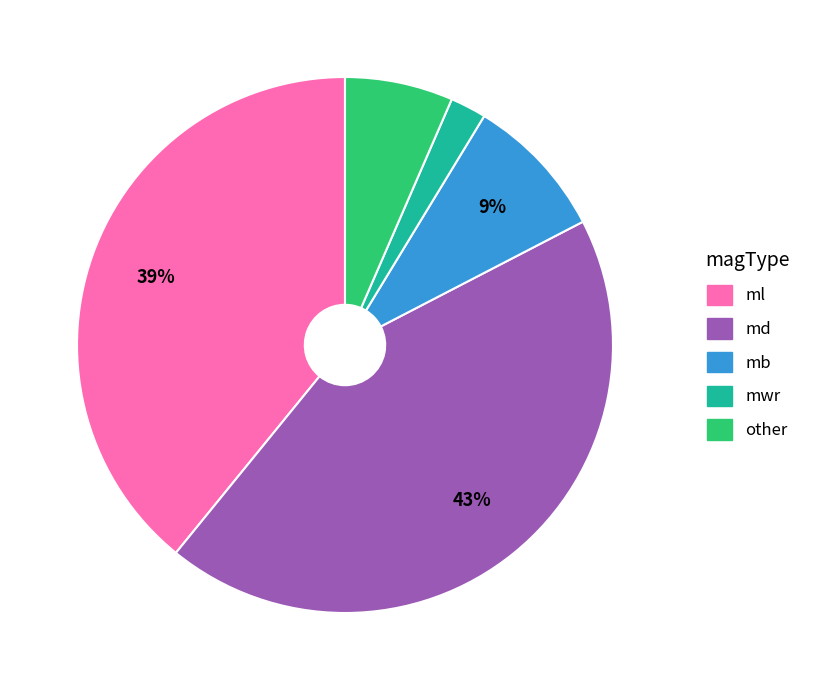

Is the sum of mb and other greater than half?

No